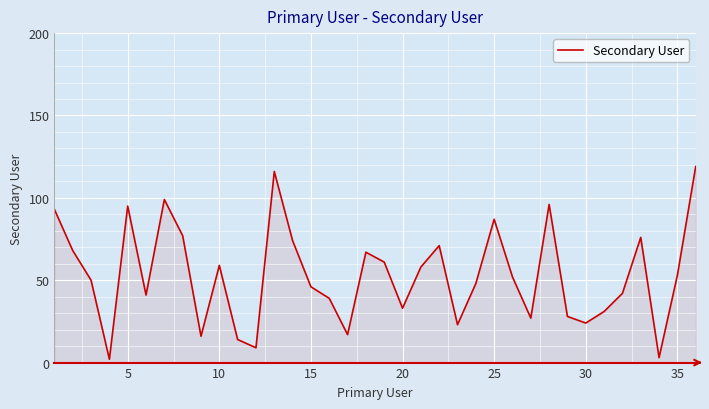

What is the greatest value displayed?

119